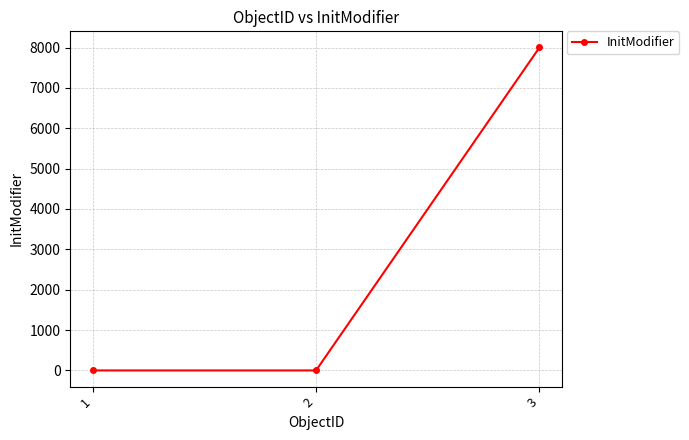

Is it true that the value at 1 is -4718?

False